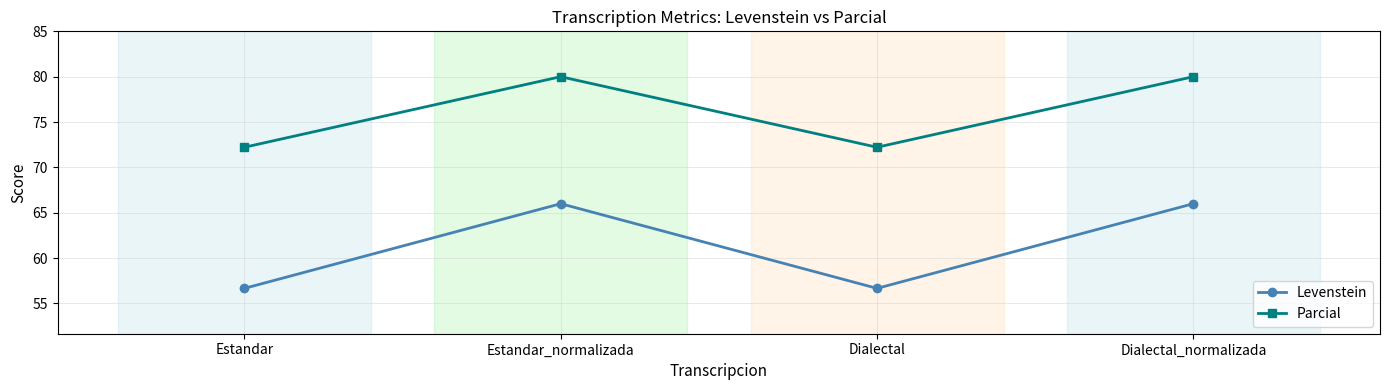

What are all the series names shown in the legend?

Levenstein, Parcial